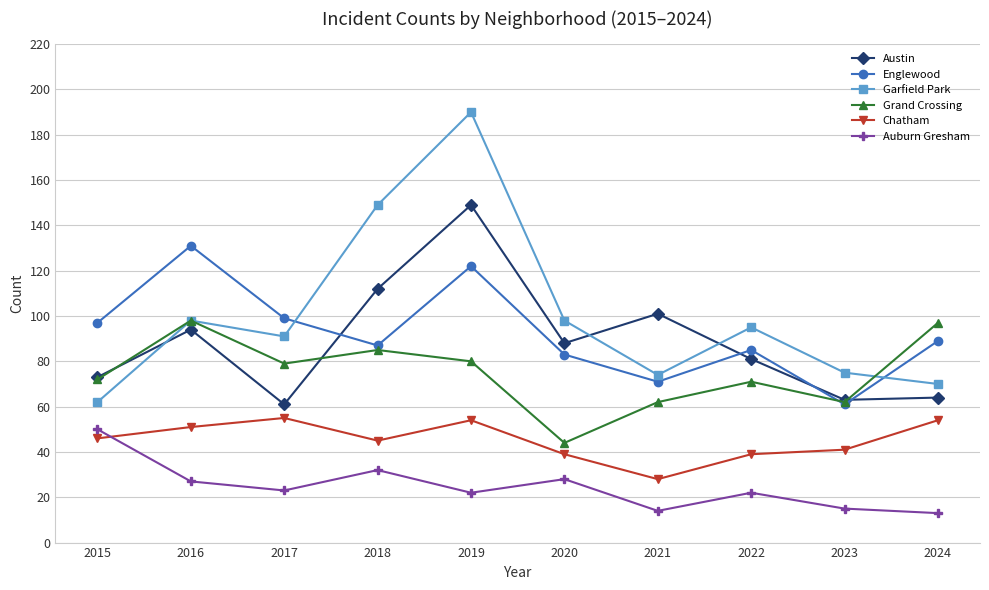

Does the chart have visible grid lines?

Yes